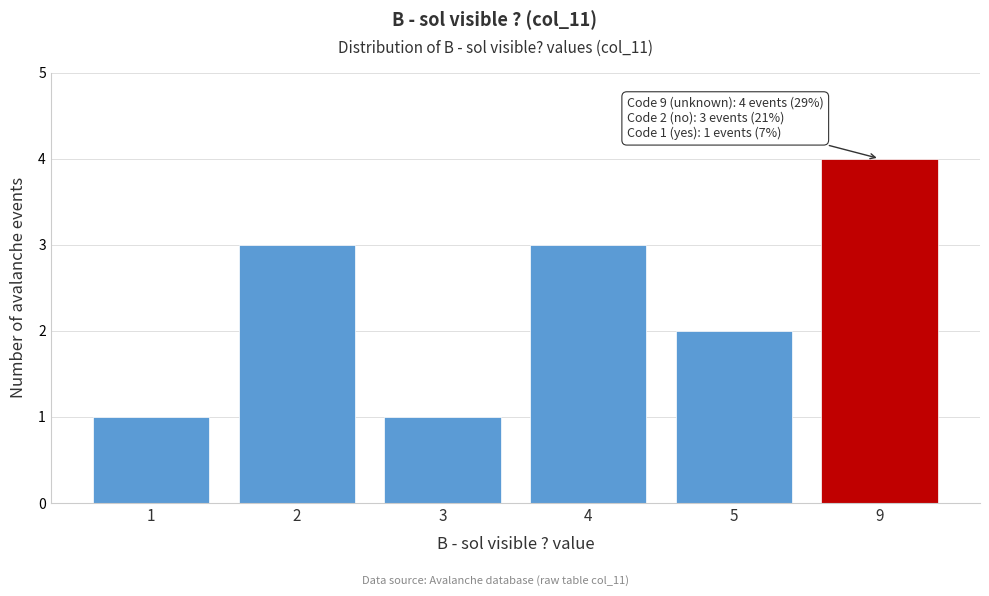

Reading left to right, what are all the values shown in this chart?

1=1	2=3	3=1	4=3	5=2	9=4